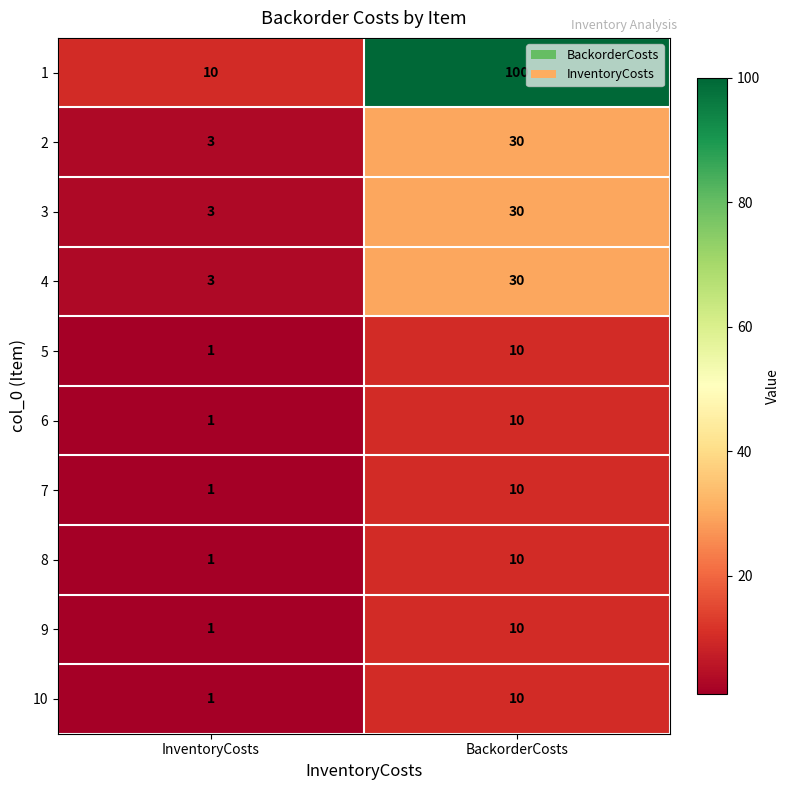

What is the difference between the highest and lowest values at BackorderCosts?

90